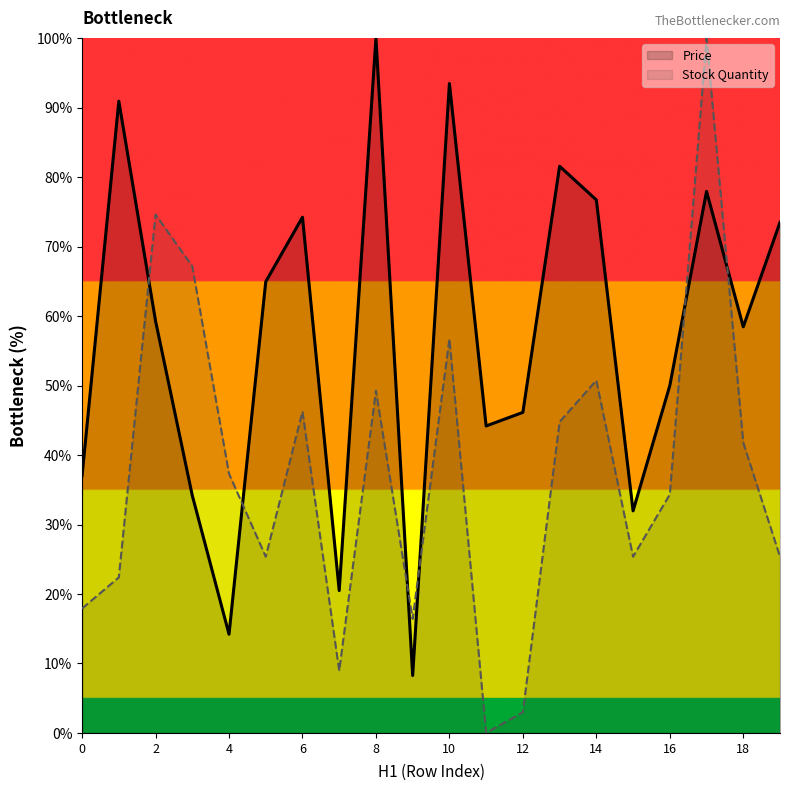

What is the greatest value displayed?

100.0